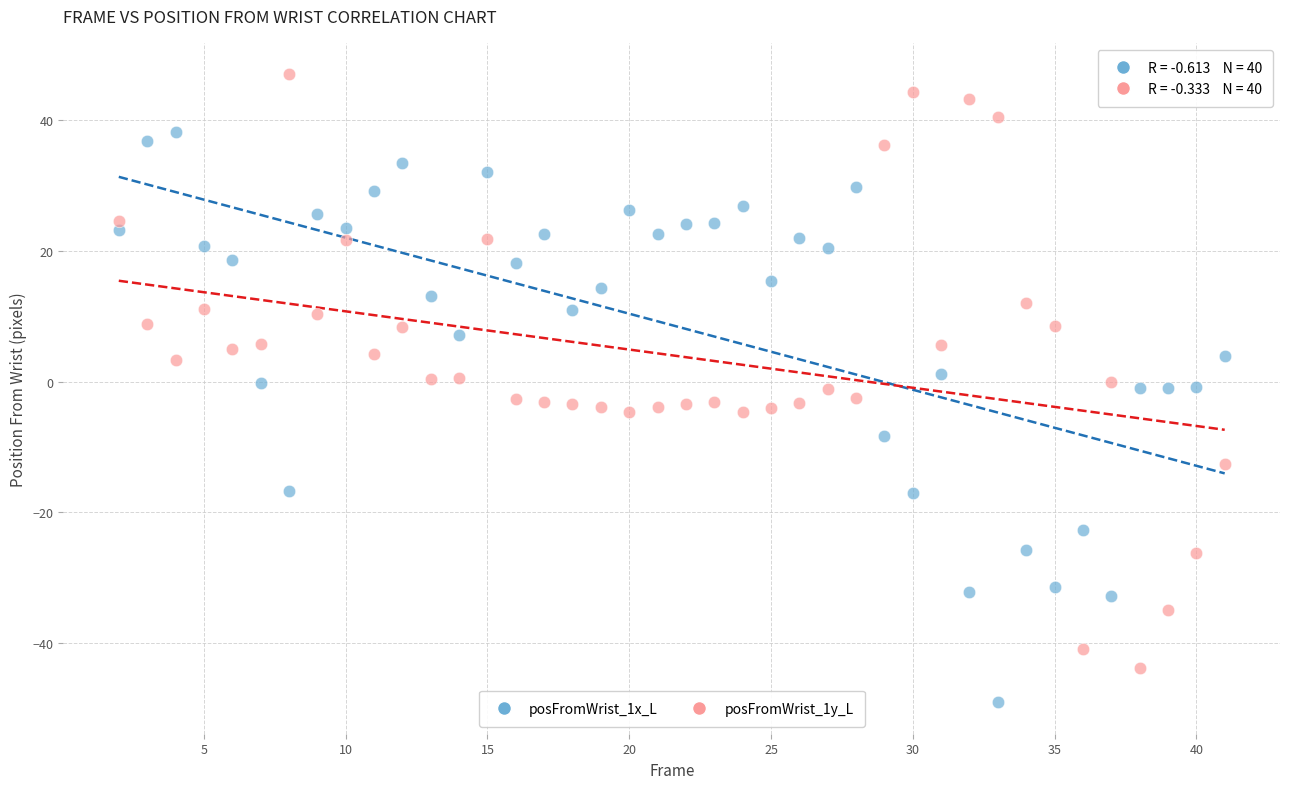

Which series contains the highest Y value?

posFromWrist_1y_L